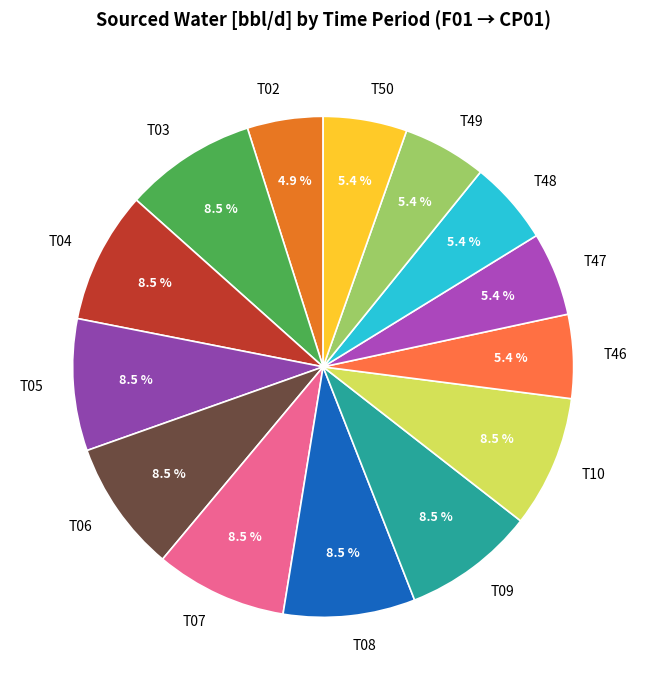

How many slices are in this pie chart?

14